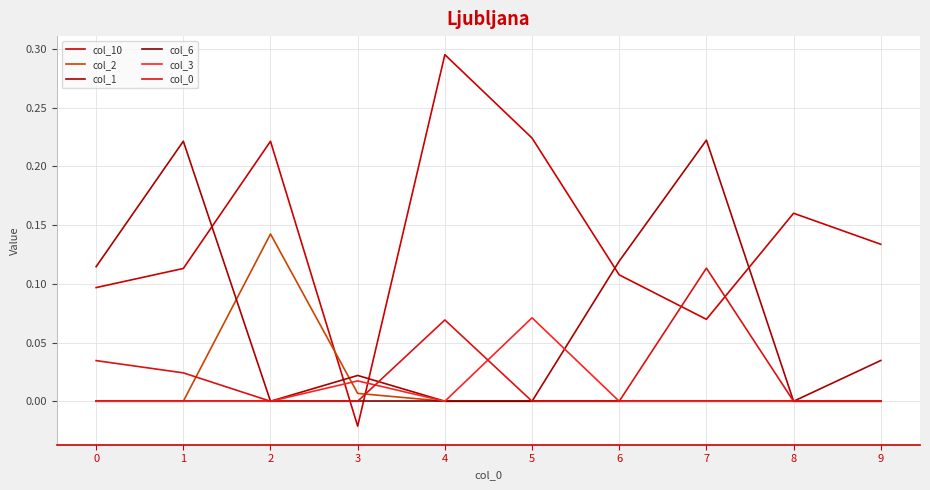

Does the chart display data point markers on the line(s)?

No